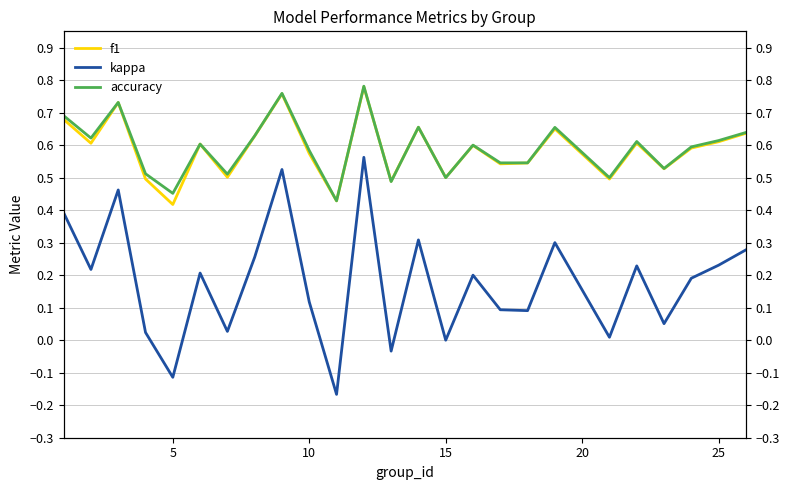

True or false: kappa has a value of -0.0 at 5.

False